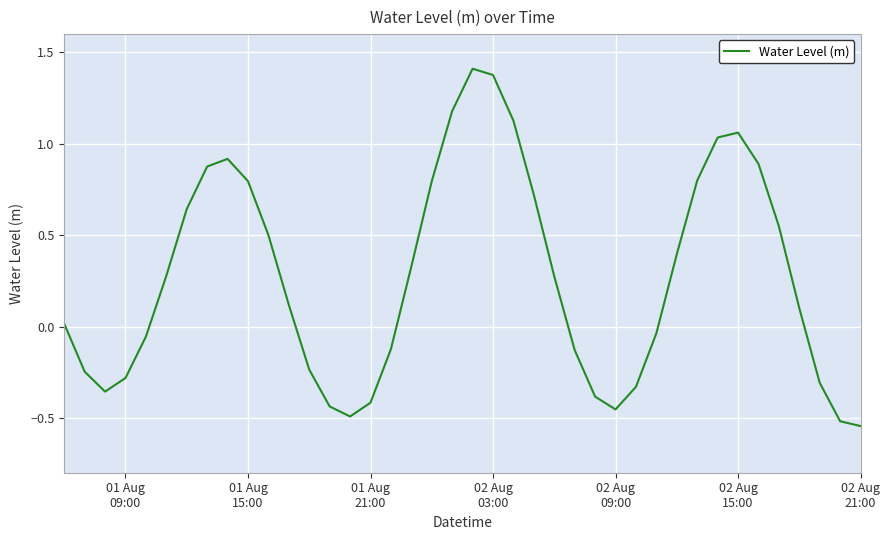

What is the greatest value displayed?

1.4